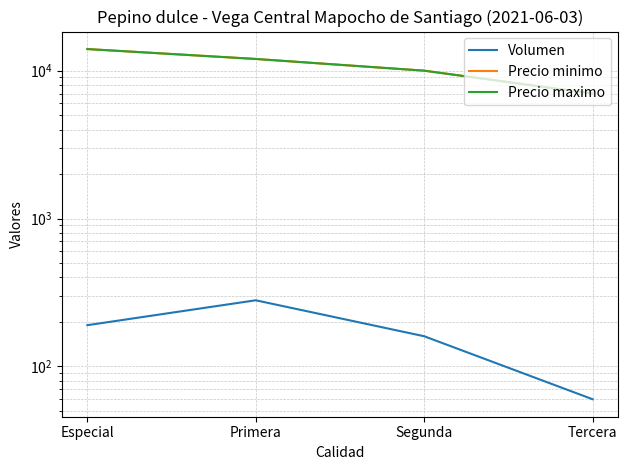

Rank the series by their maximum value, from lowest to highest.

Volumen, Precio minimo, Precio maximo